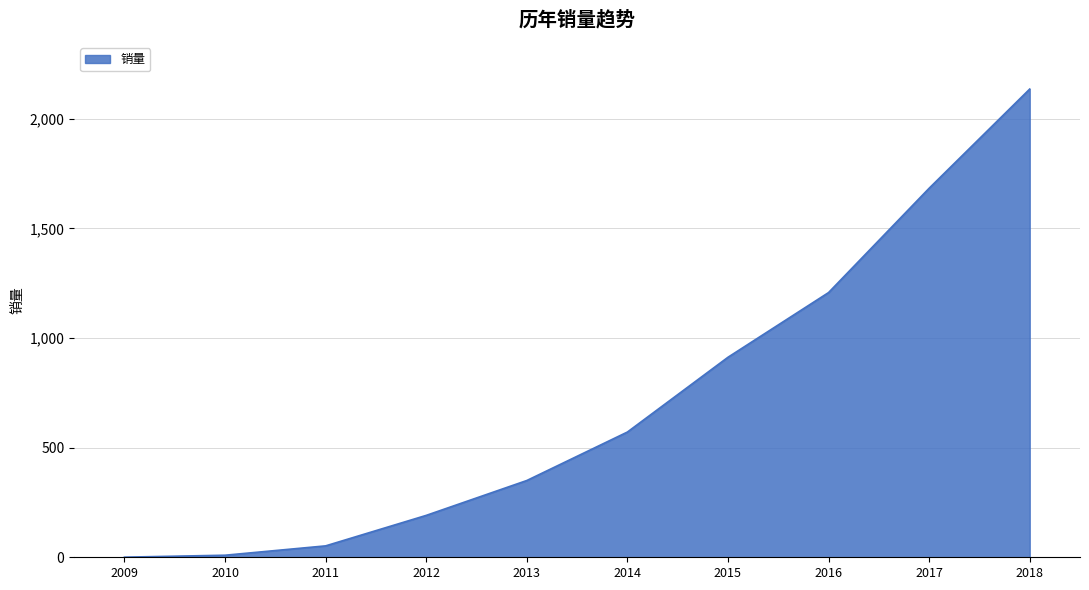

Which has a higher value, 2010 or 2011?

2011